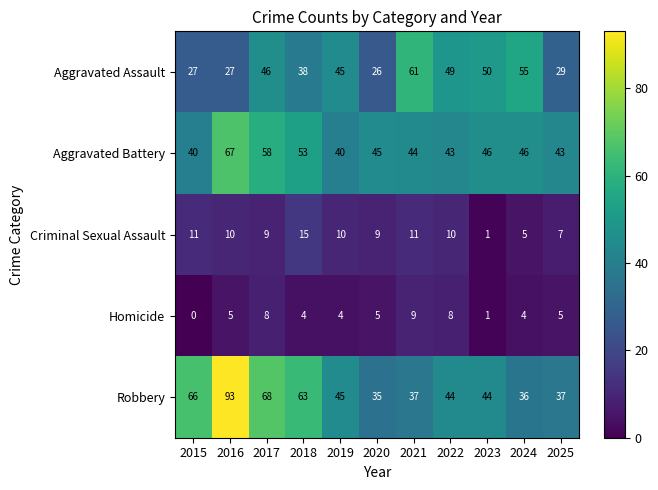

How many distinct data groups are displayed?

5